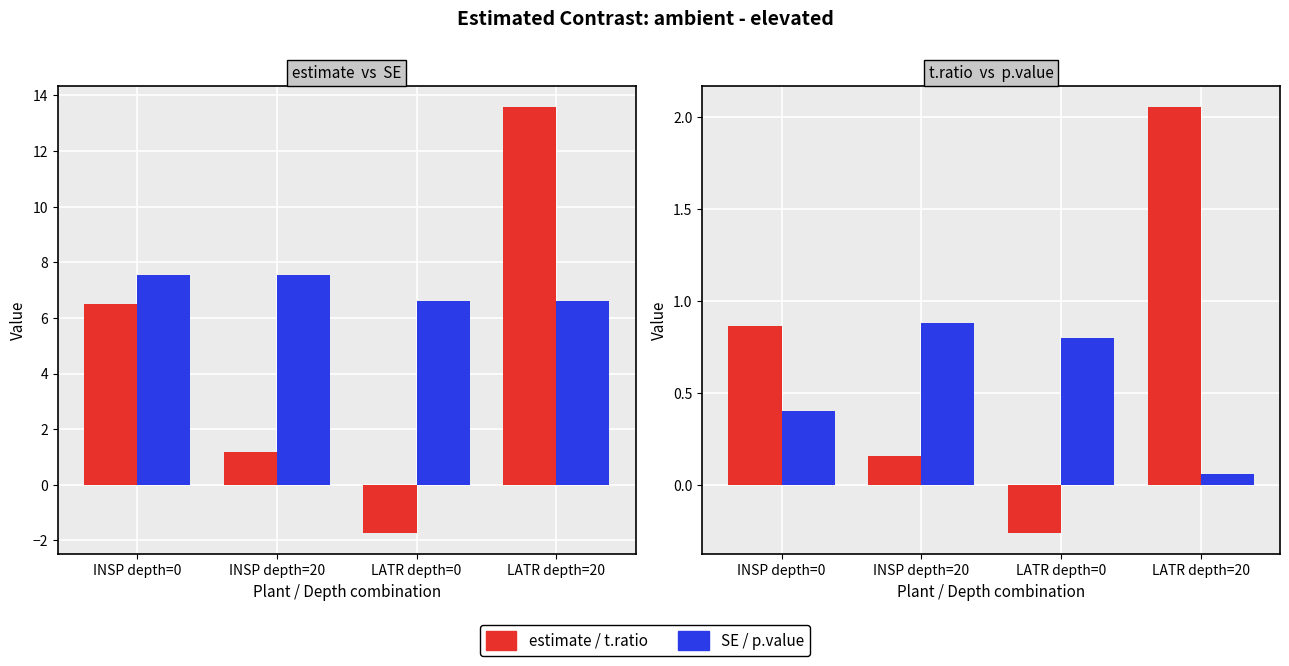

Which series has the widest spread of values?

estimate